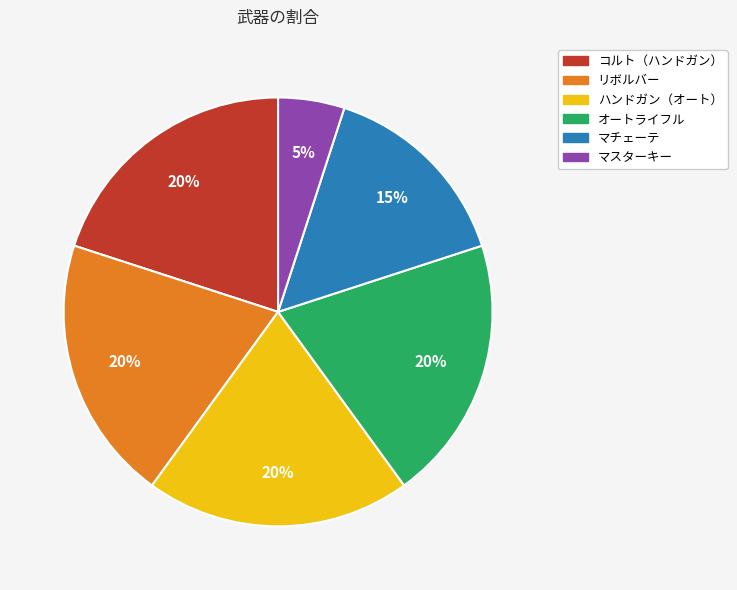

How many slices are in this pie chart?

6